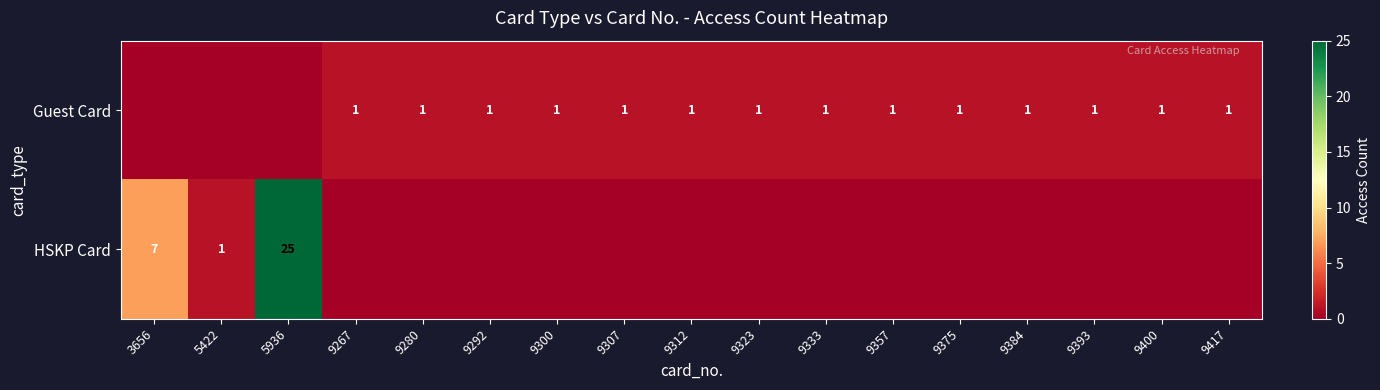

True or false: Guest Card has a value of 1 at 9323.

True